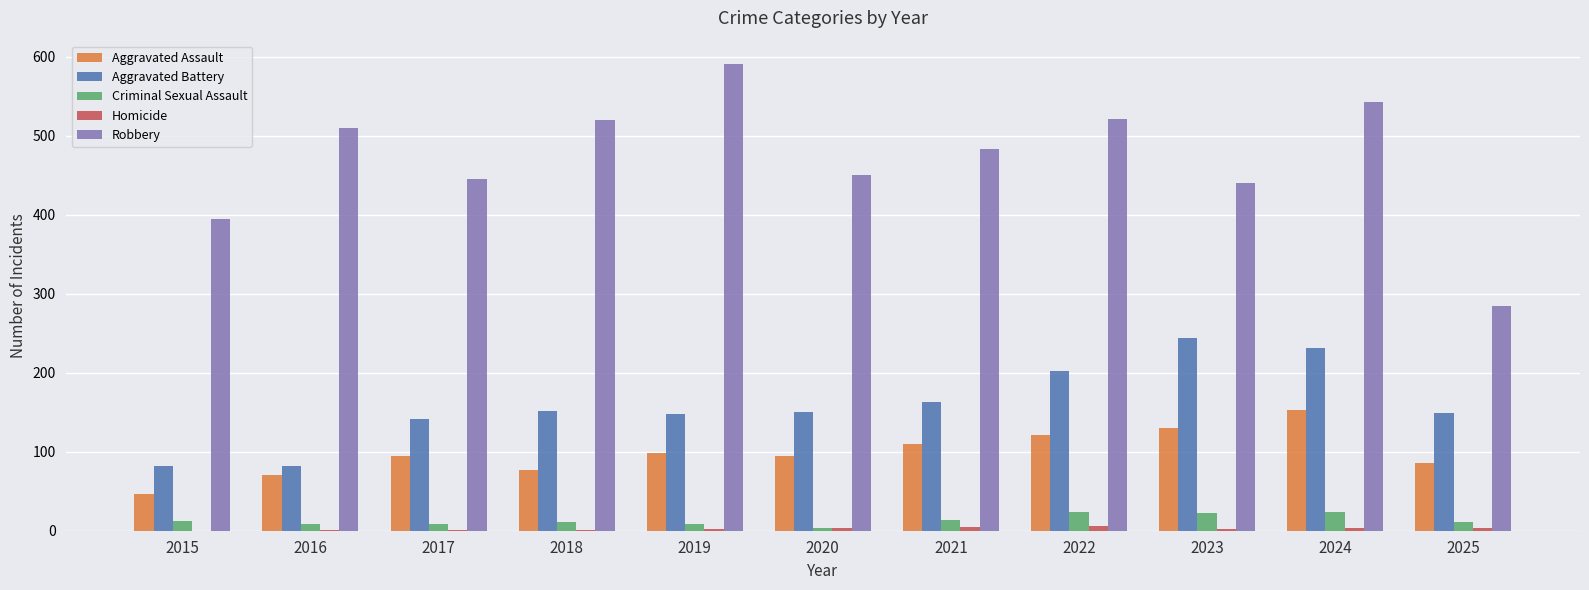

What is the sum of all Criminal Sexual Assault values?

145